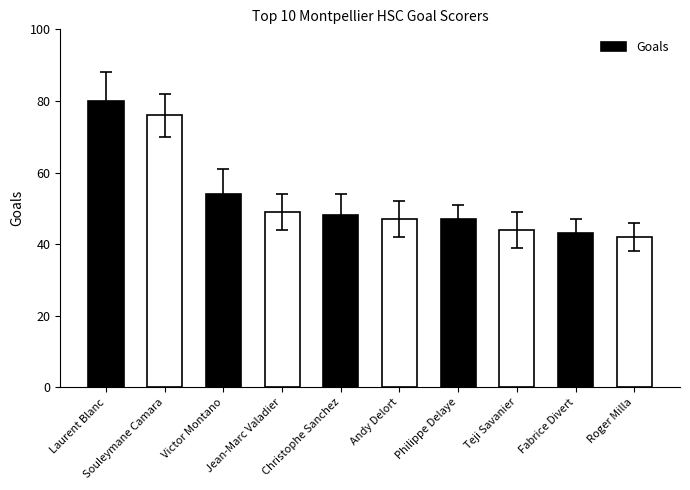

What is the average value?

53